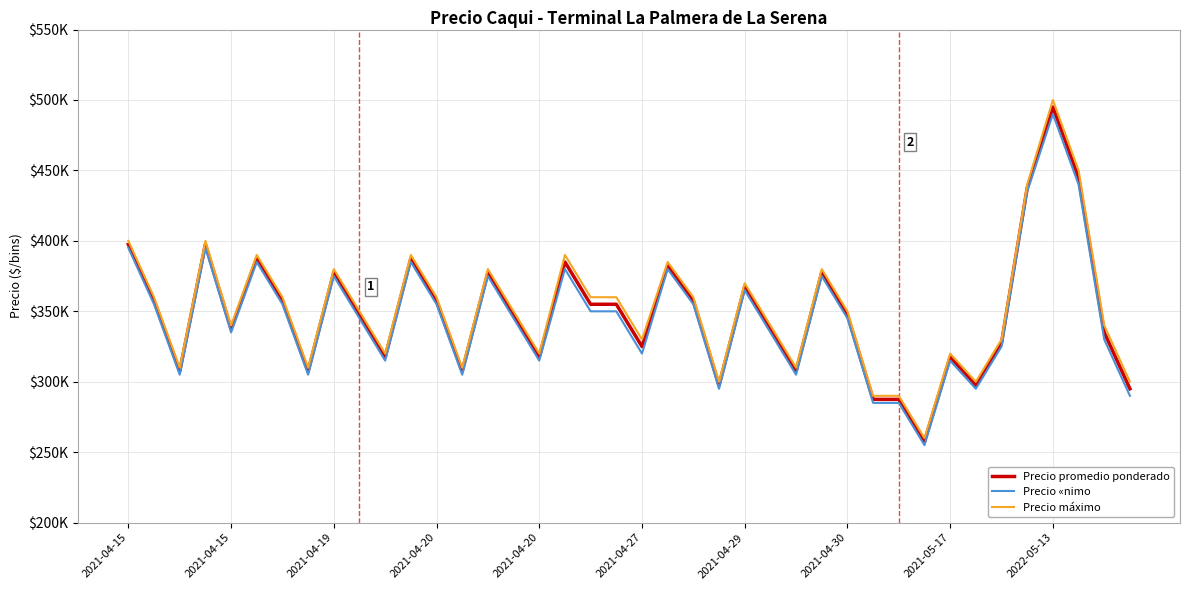

Rank the series by their average value, from highest to lowest.

Precio máximo, Precio promedio ponderado, Precio «nimo